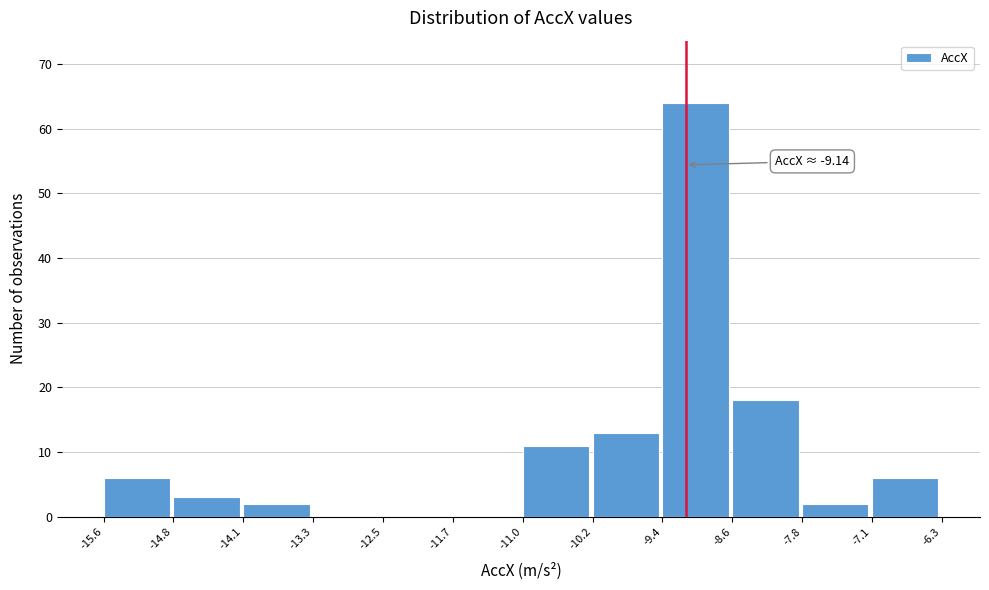

Which range on the x-axis has the tallest bar?

-9.4 to -8.6